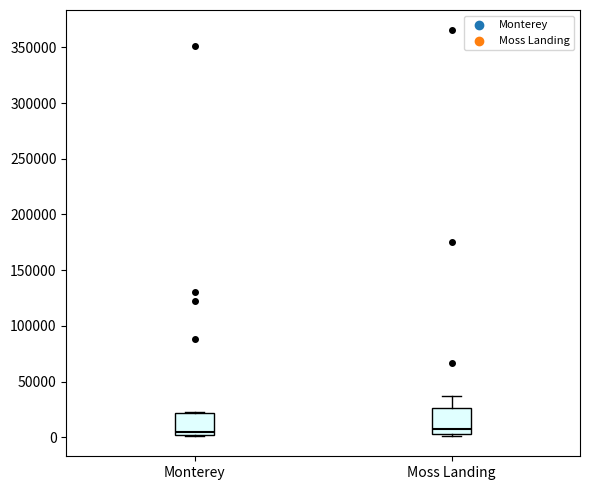

Reading left to right, read every box against the y-axis: the position of its median line, the range the box covers, and the ends of its whiskers. The values are not printed on the chart, so give them approximately, as read against the axis.

Monterey: median 5000, box 0 to 20000, whiskers 0 to 20000
Moss Landing: median 10000, box 5000 to 25000, whiskers 0 to 35000